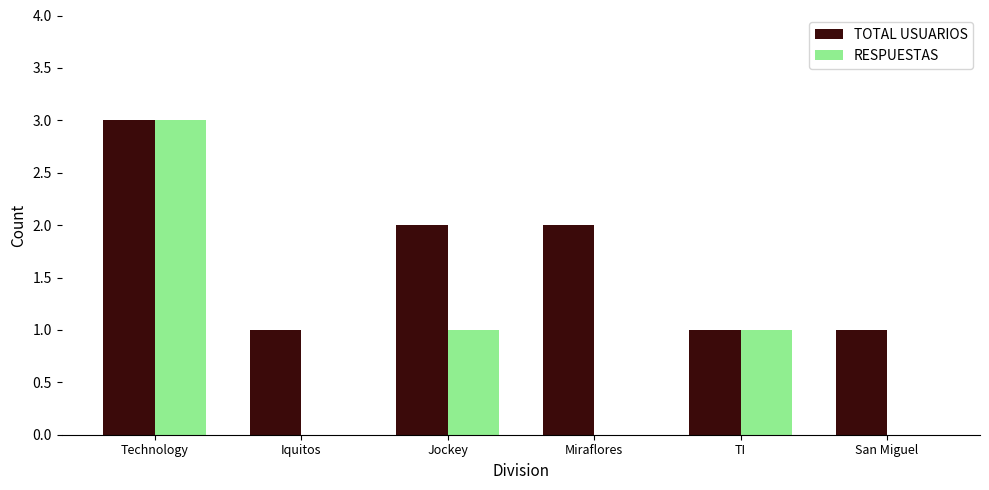

How many series are shown in this chart?

2